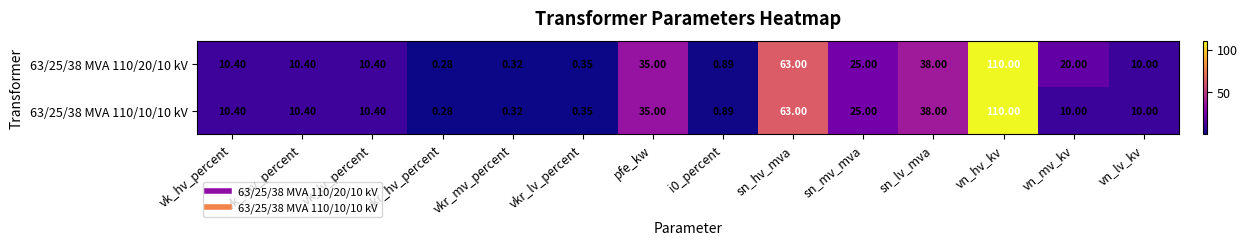

Where does the 63/25/38 MVA 110/10/10 kV series first go above 10?

vk_hv_percent